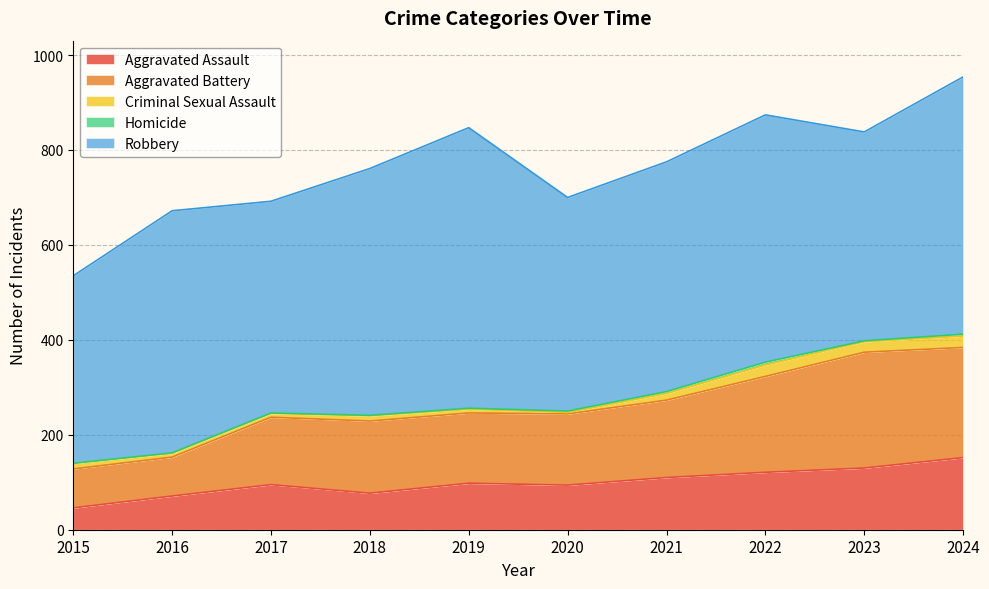

True or false: Homicide and Aggravated Battery intersect in this chart.

False